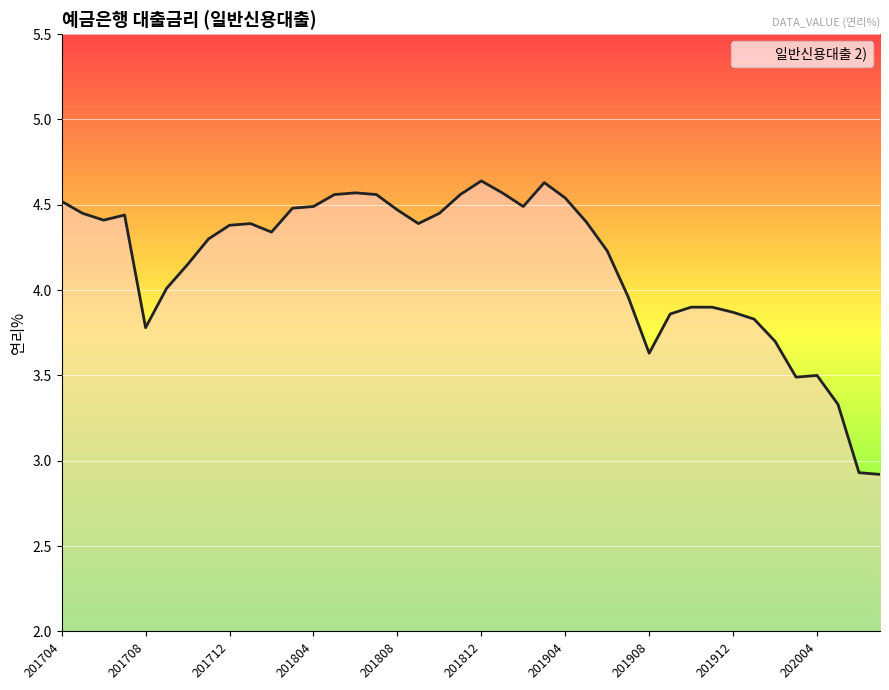

What is the minimum value shown in the chart?

2.9